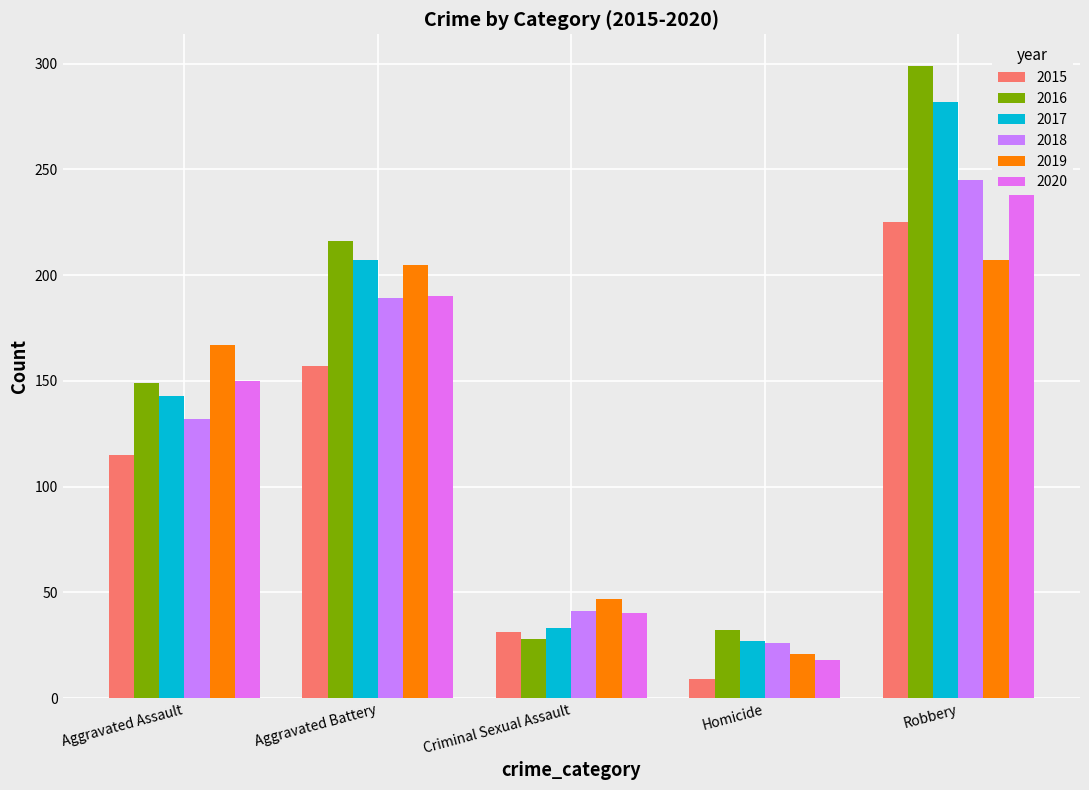

Does the chart contain any negative values?

No